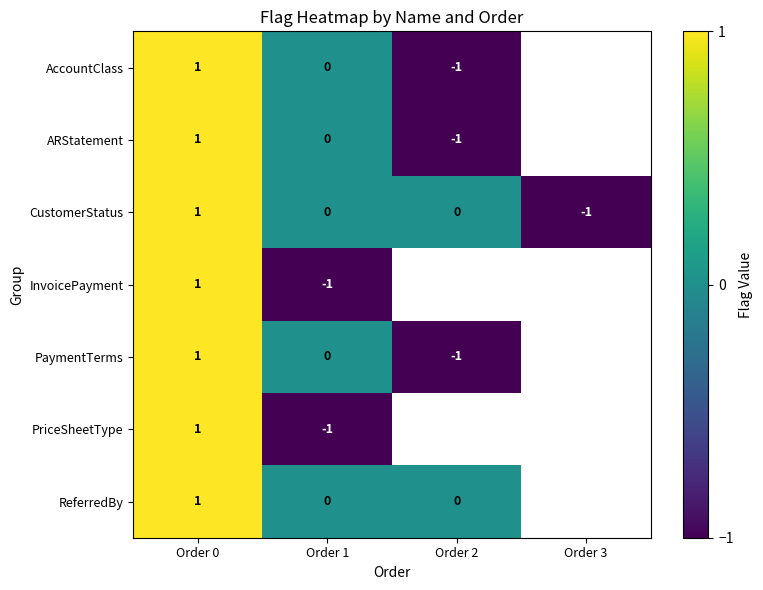

What is the smallest value displayed?

-1.0